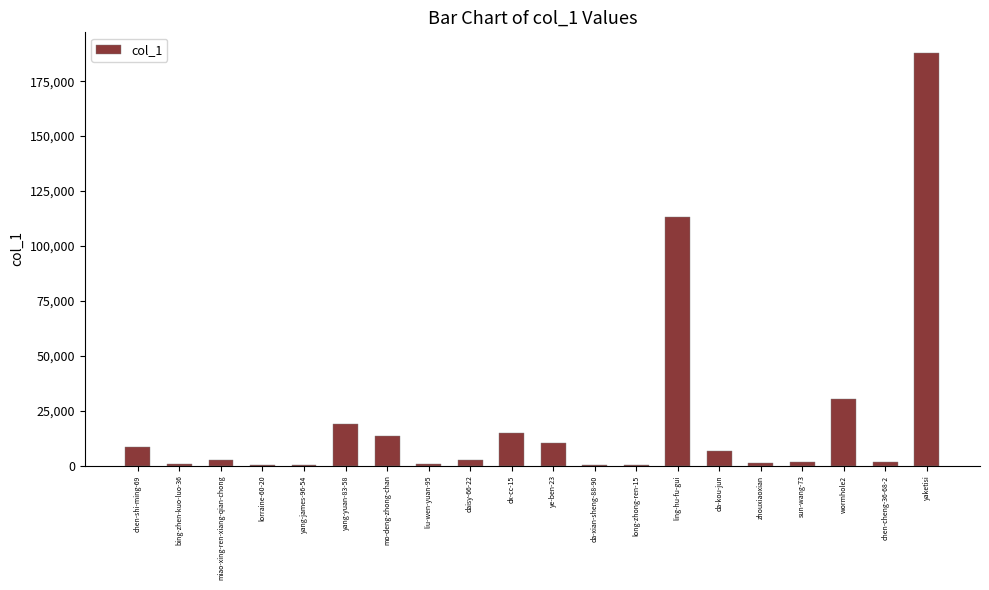

Which label corresponds to the largest value in the chart?

yaketisi